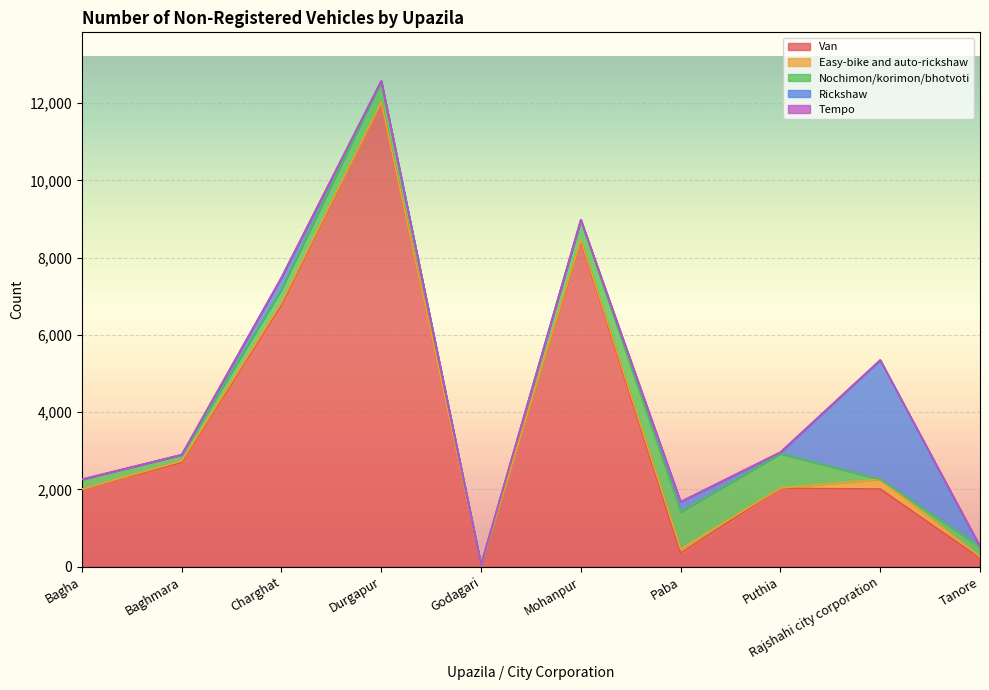

What is the value of the Rickshaw point at the 4th from the left?

1